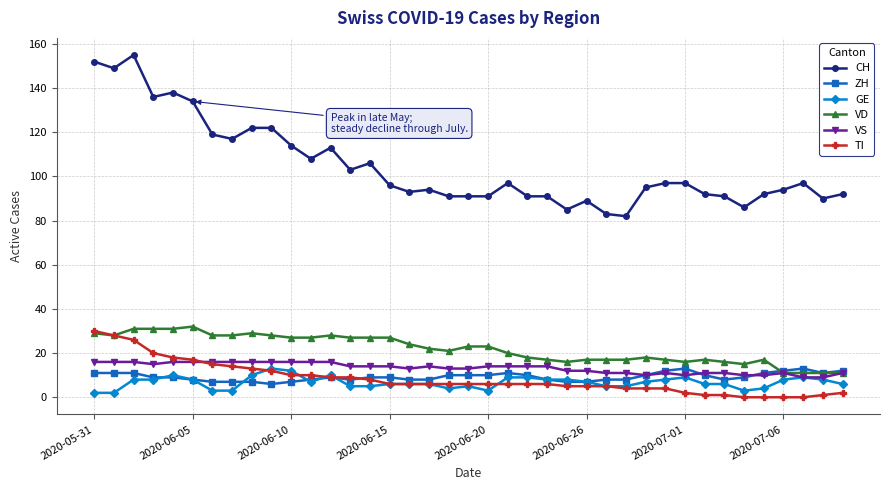

True or false: ZH and CH intersect in this chart.

False